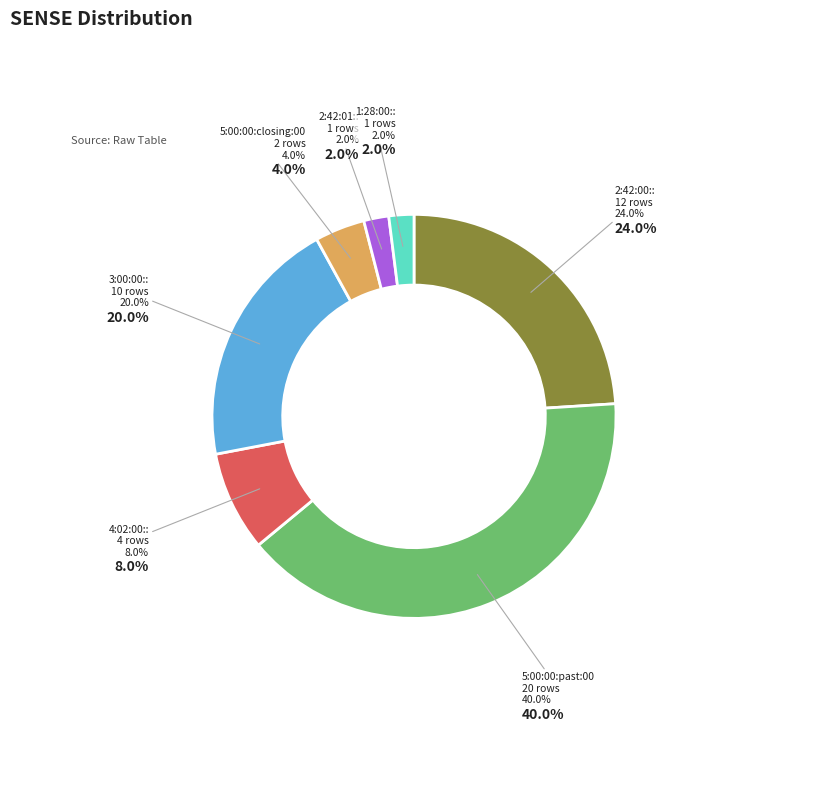

To the nearest percent, what percentage of the pie is 5:00:00:closing:00?

4%